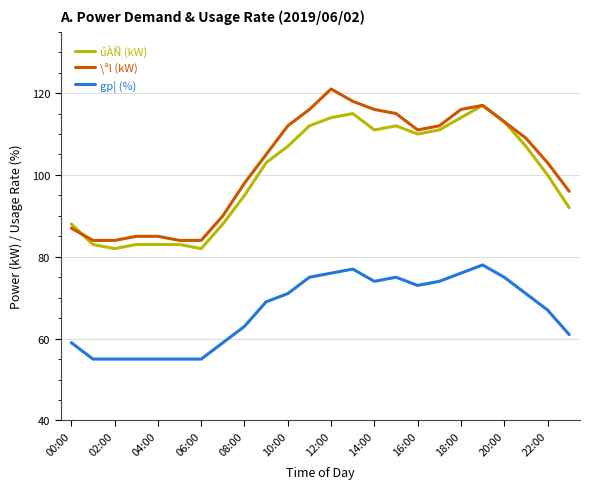

True or false: úÀÑ (kW) has more than 0 points higher than both neighbors.

True